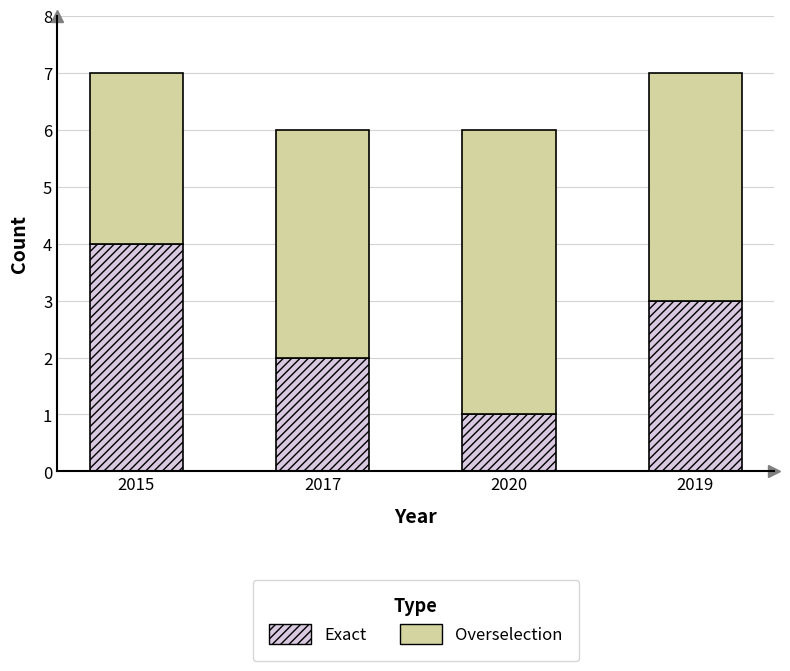

Count the number of categories in the chart.

4